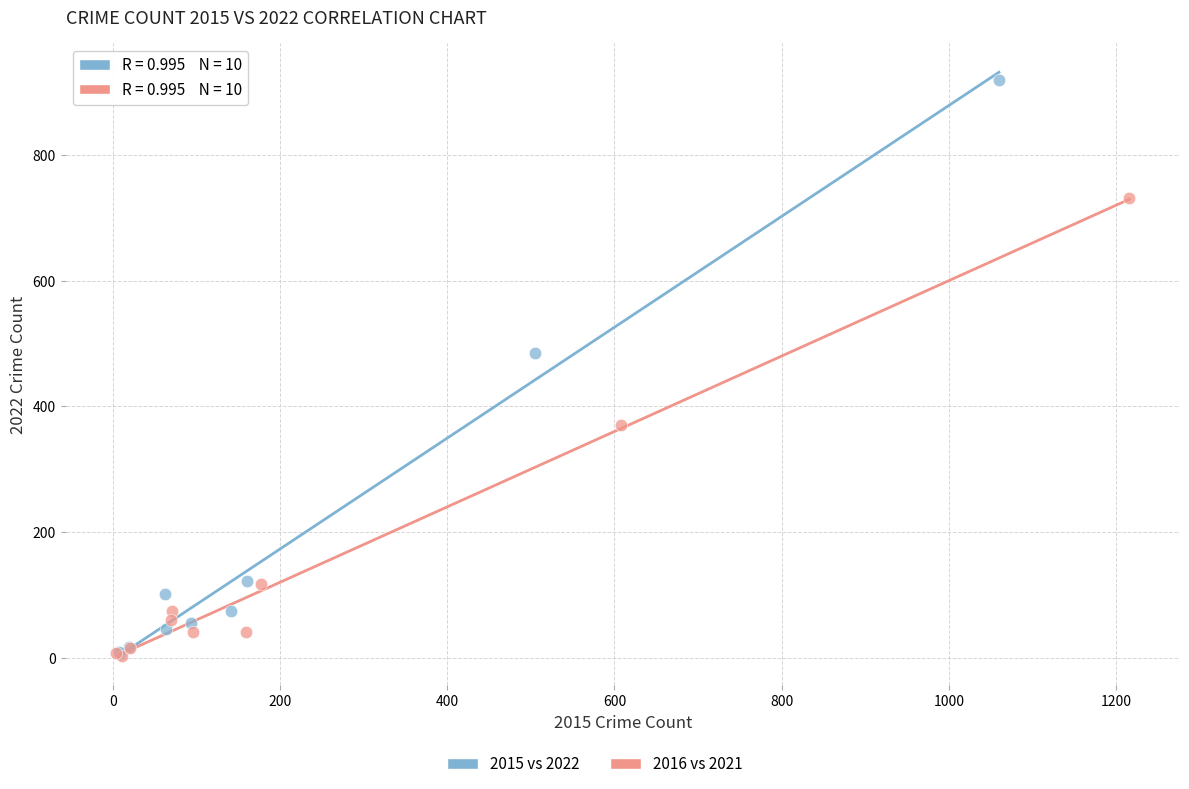

Which series reaches the maximum Y coordinate?

2015 vs 2022